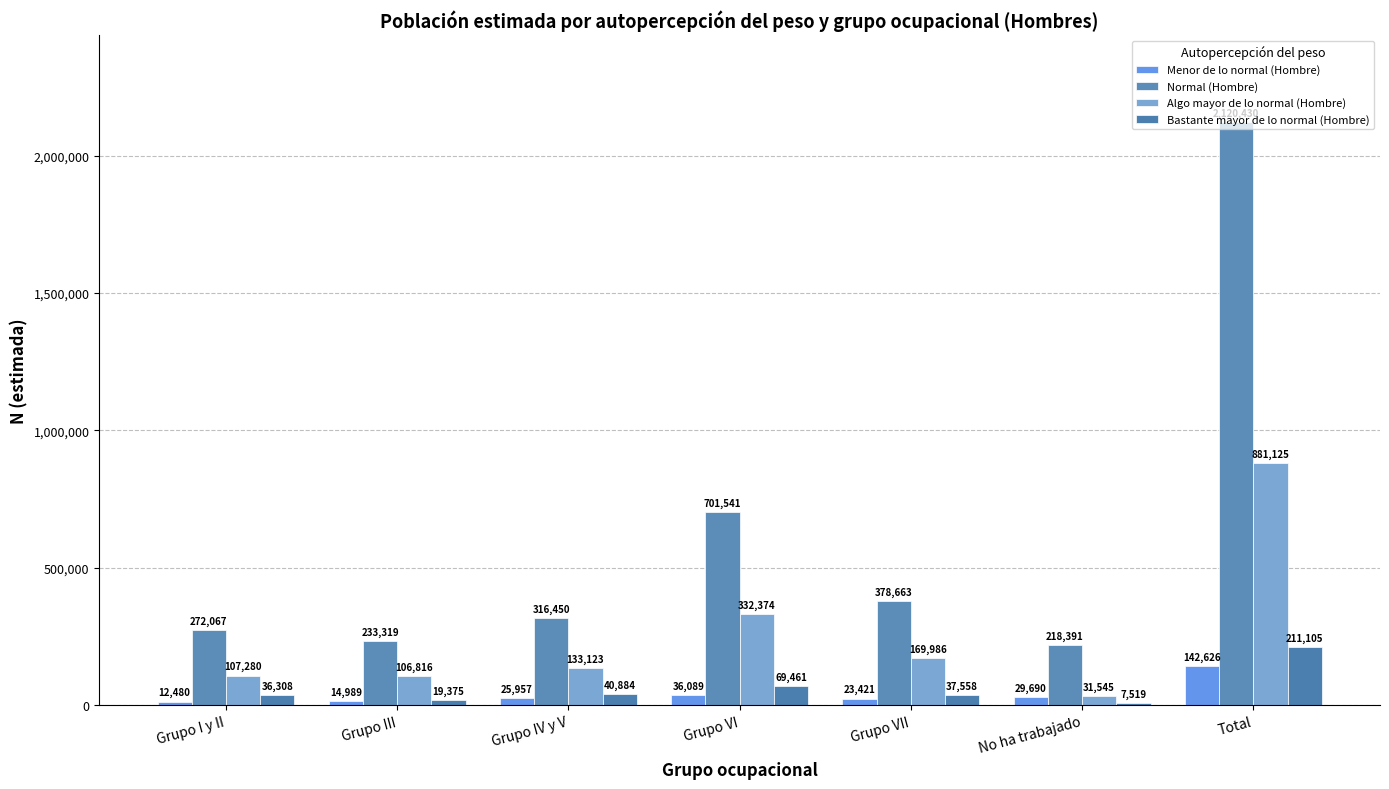

Which series has the widest spread of values?

Normal (Hombre)